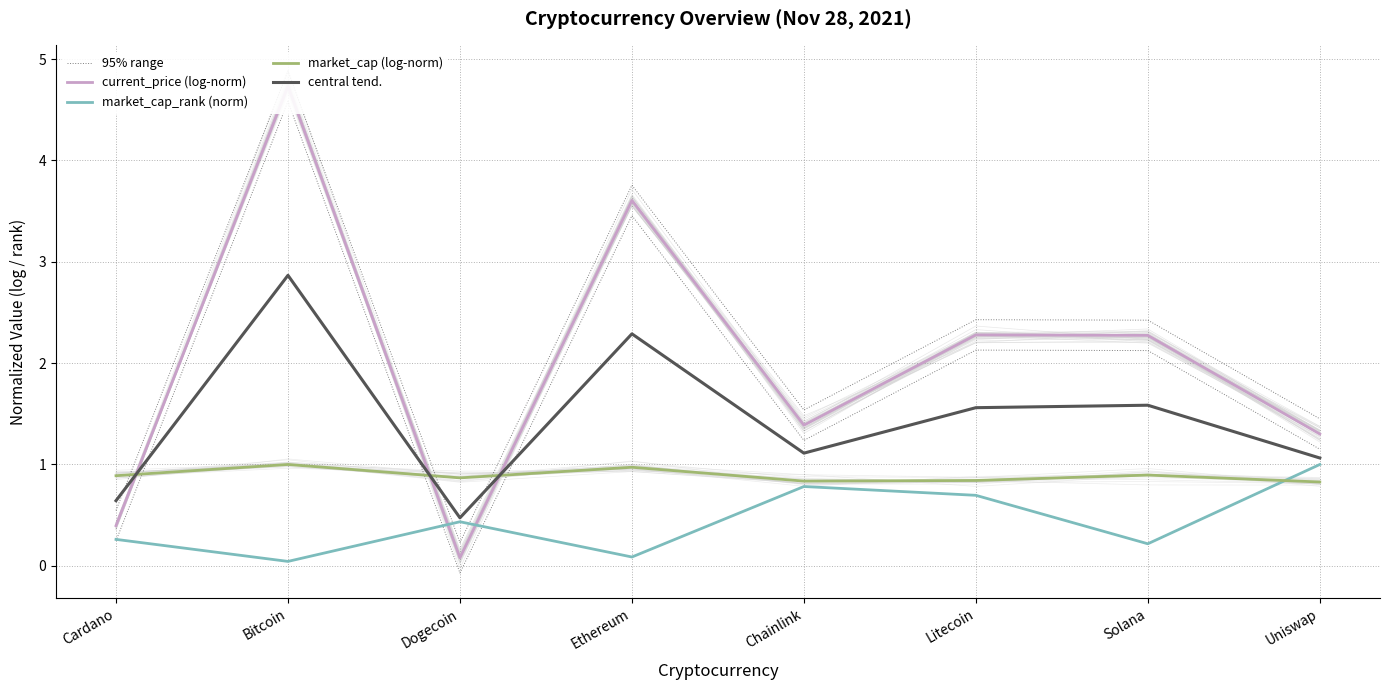

True or false: market_cap_rank (norm) has a value of 0.0 at Bitcoin.

True